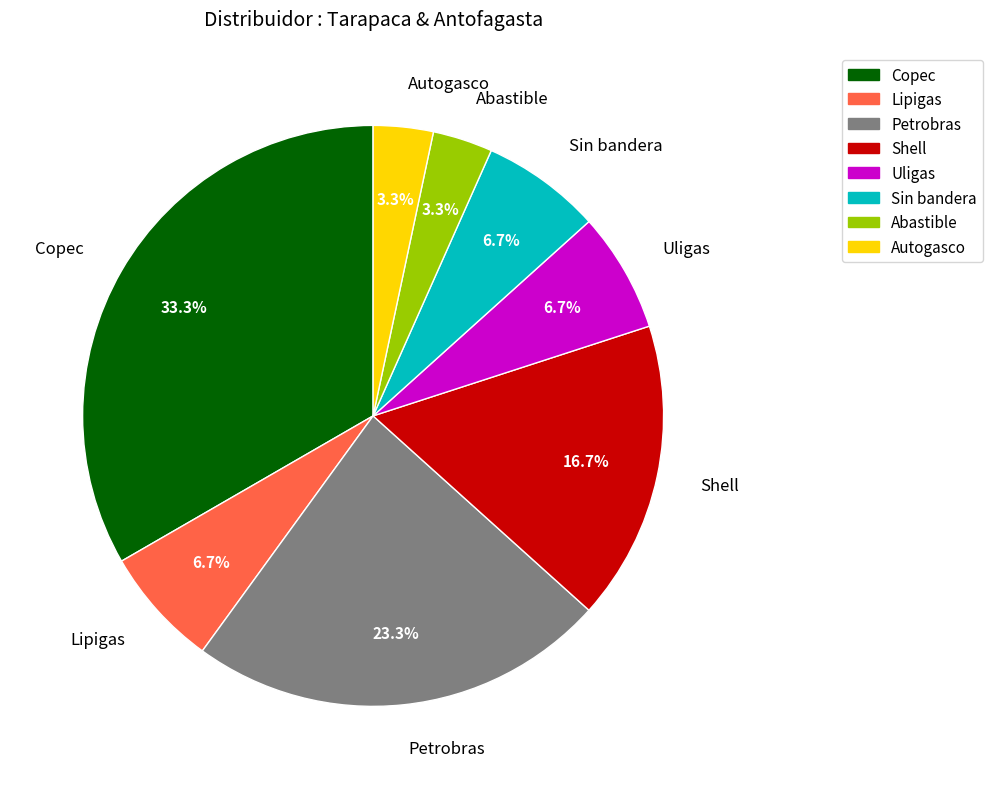

To the nearest percent, what percentage of the pie is Copec?

33%